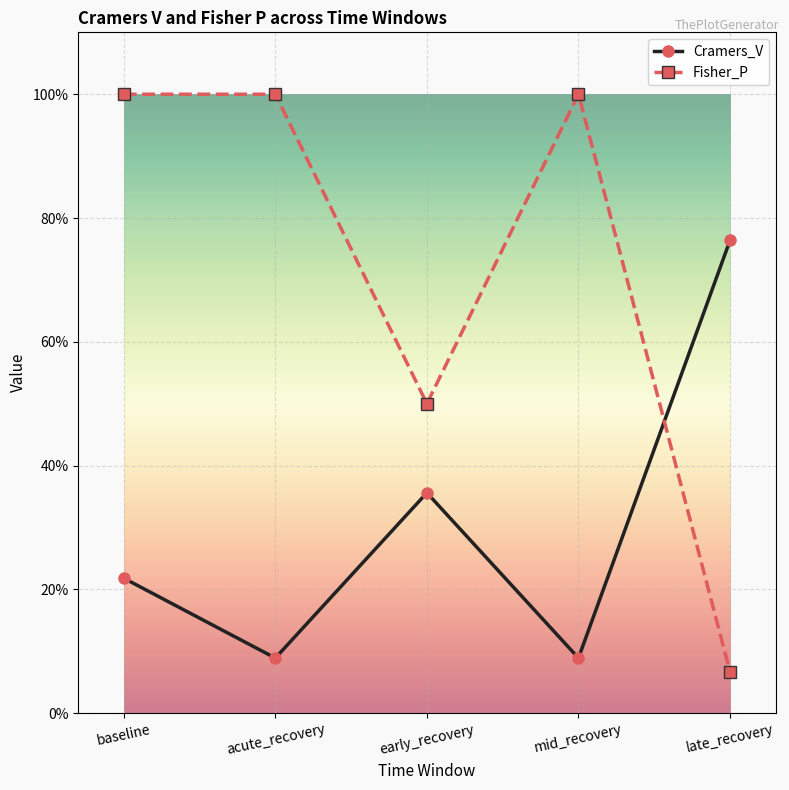

Which has a higher value, baseline or acute_recovery?

baseline